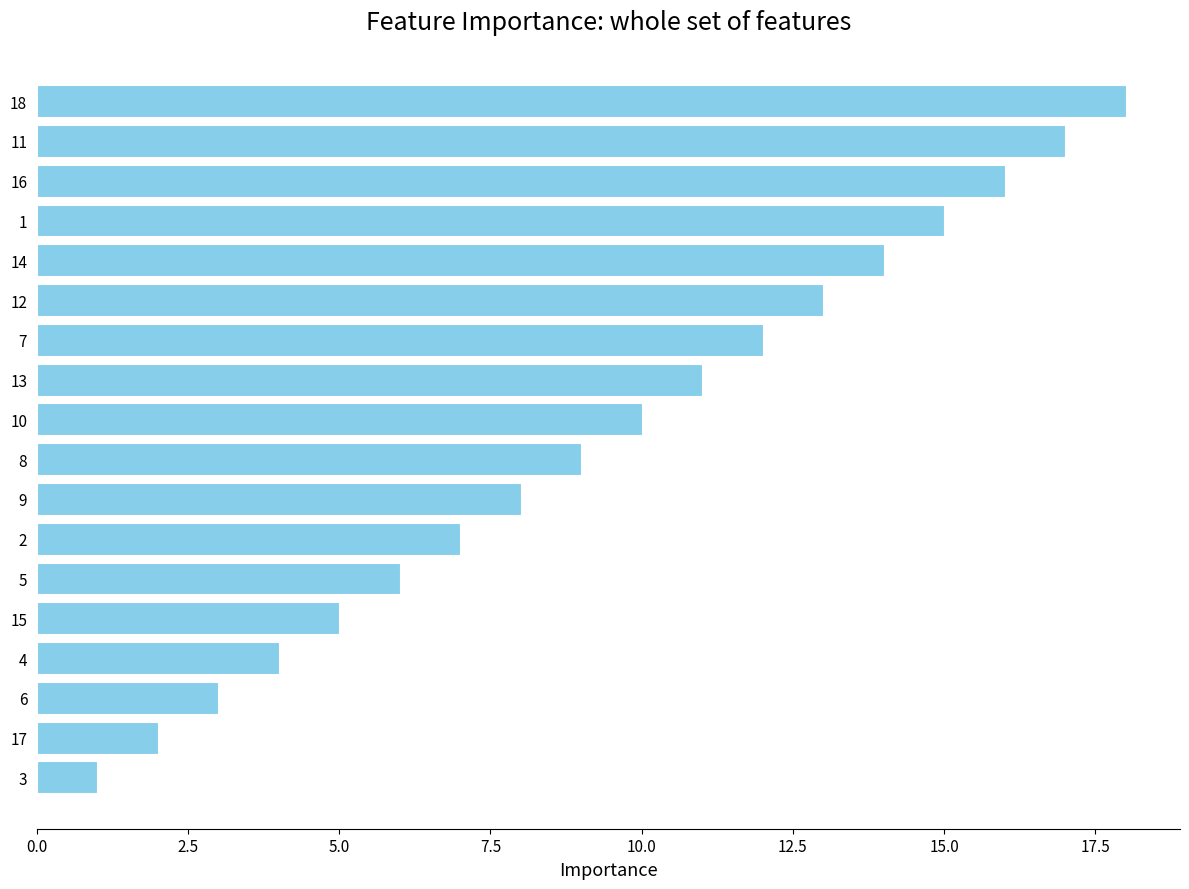

Is it true that the value at 14 is 26?

False